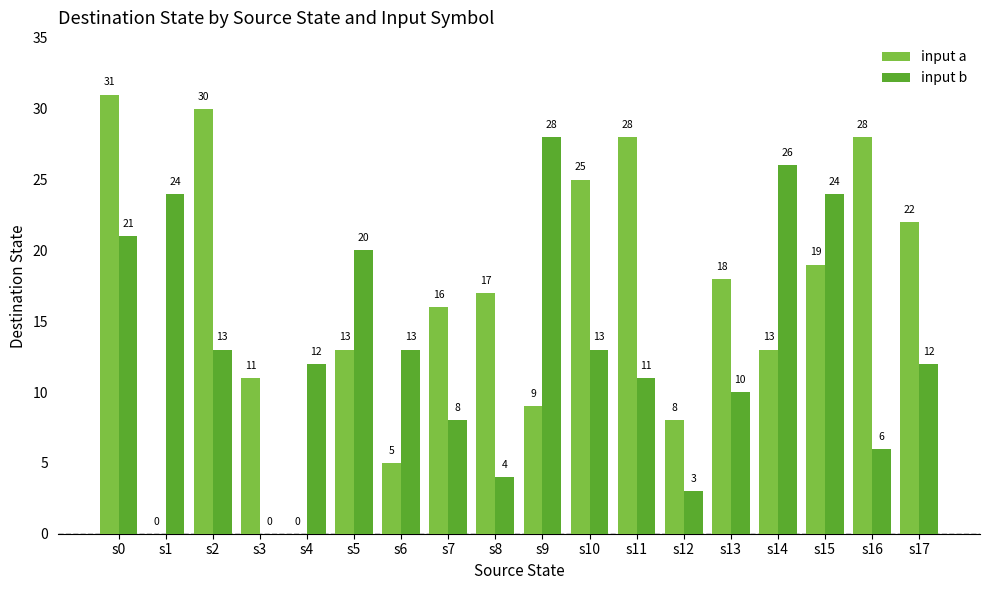

How many series are shown in this chart?

2